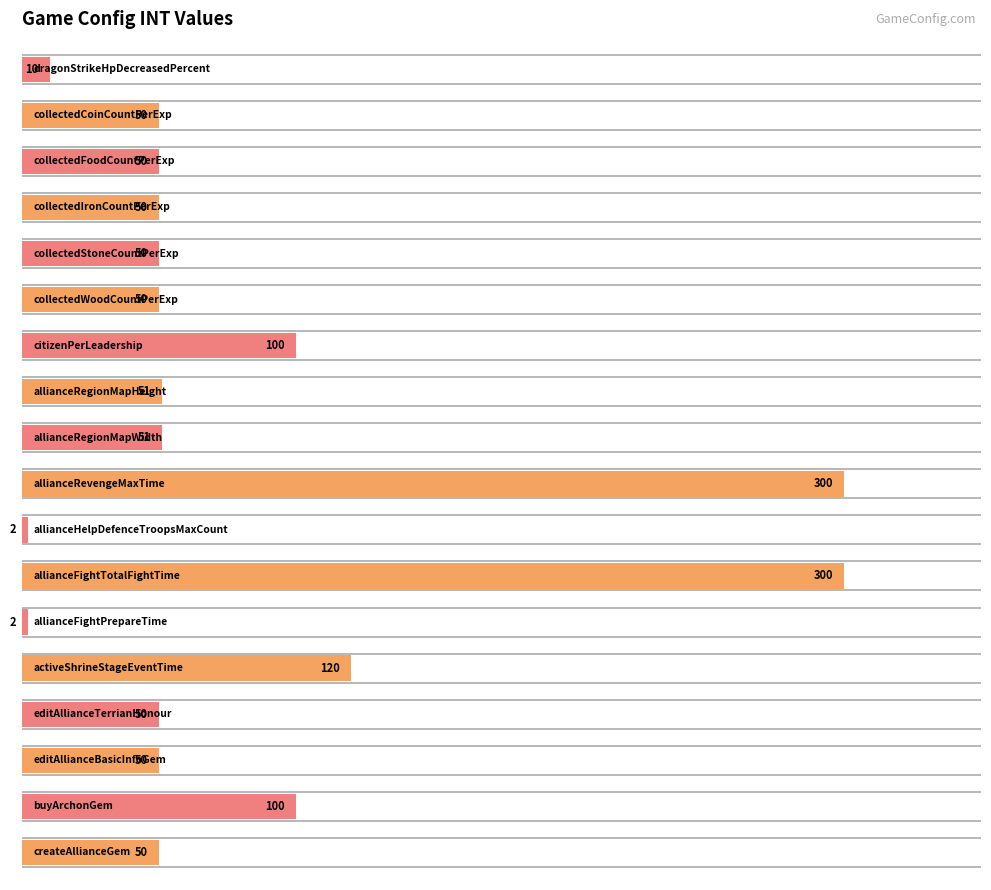

Is it true that the value at collectedIronCountPerExp is 14?

False